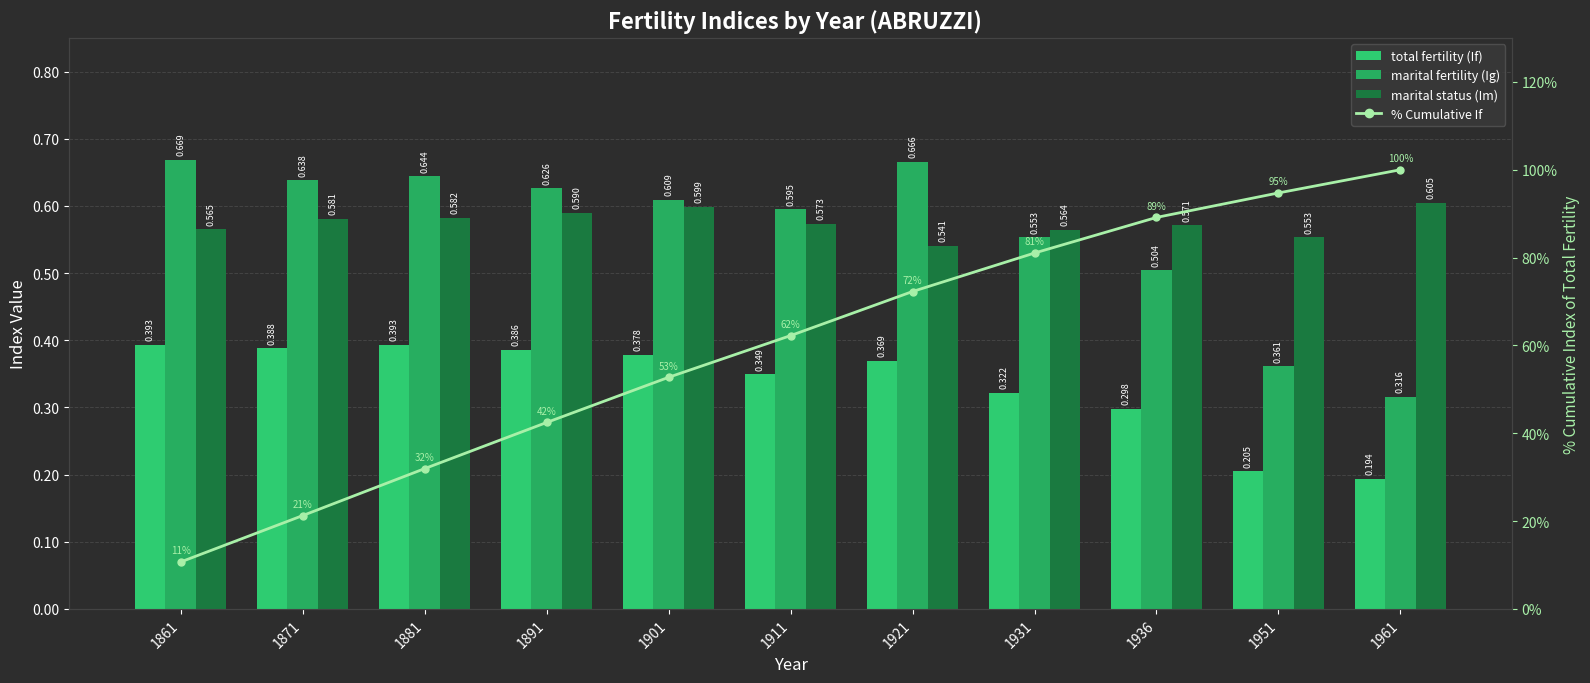

Which series has the widest spread of values?

% Cumulative If